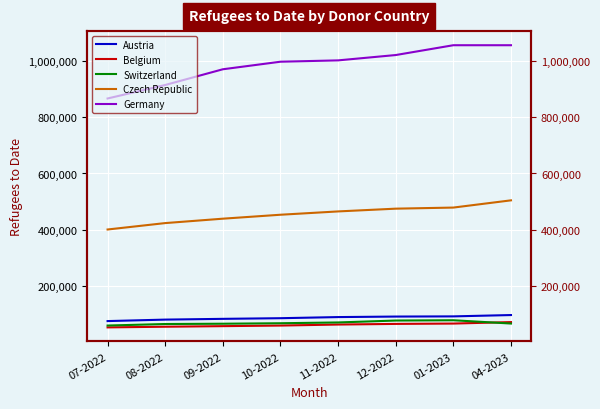

Which series has the largest total across all categories?

Germany